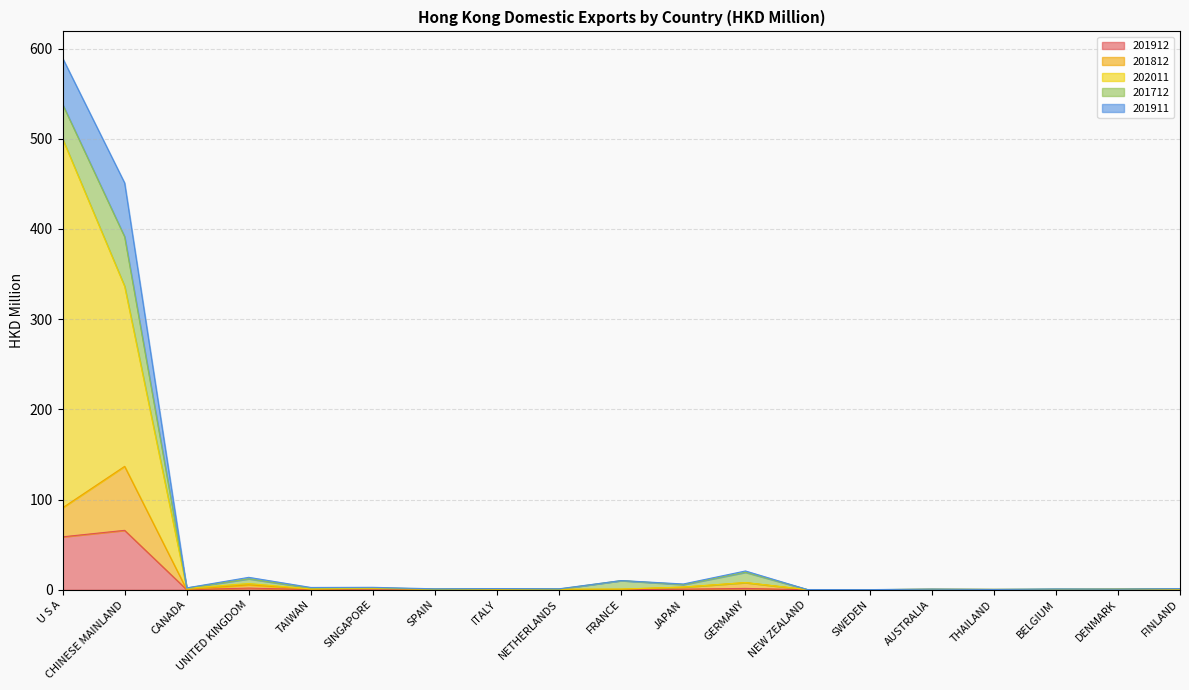

The 202011 series shows 0.7 at FINLAND. True or false?

True